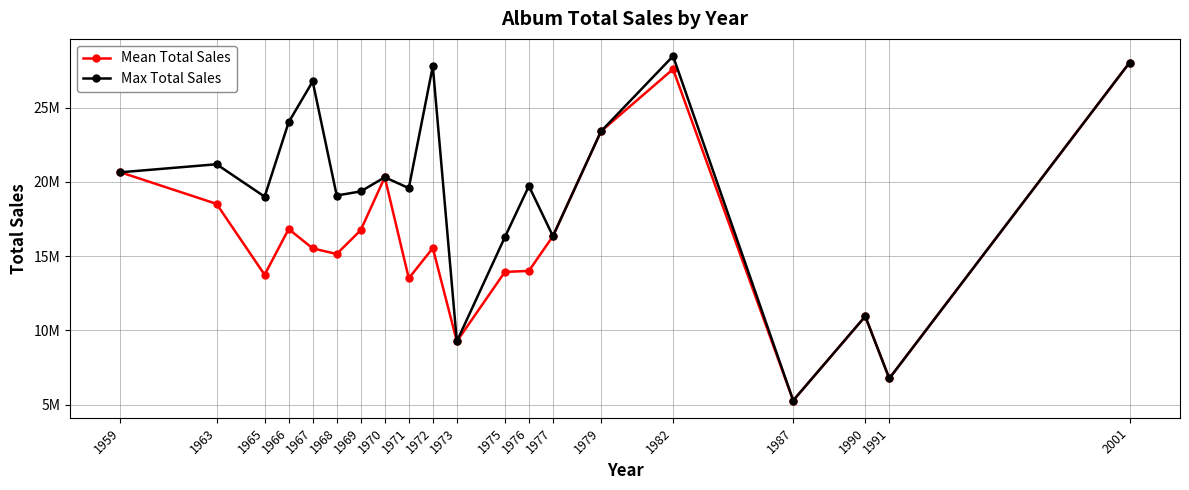

What is the difference between the Max Total Sales values at 1965 and 1968?

78290.0